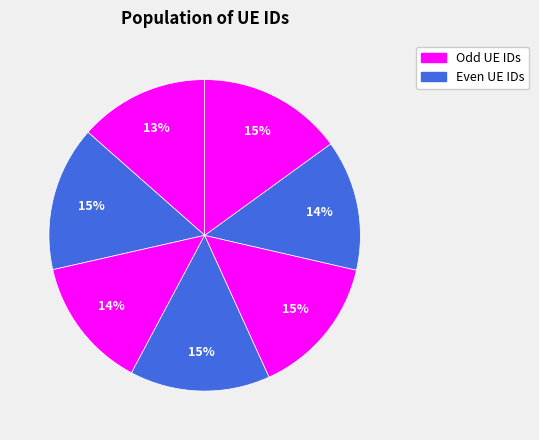

Is there a majority slice in this chart?

No